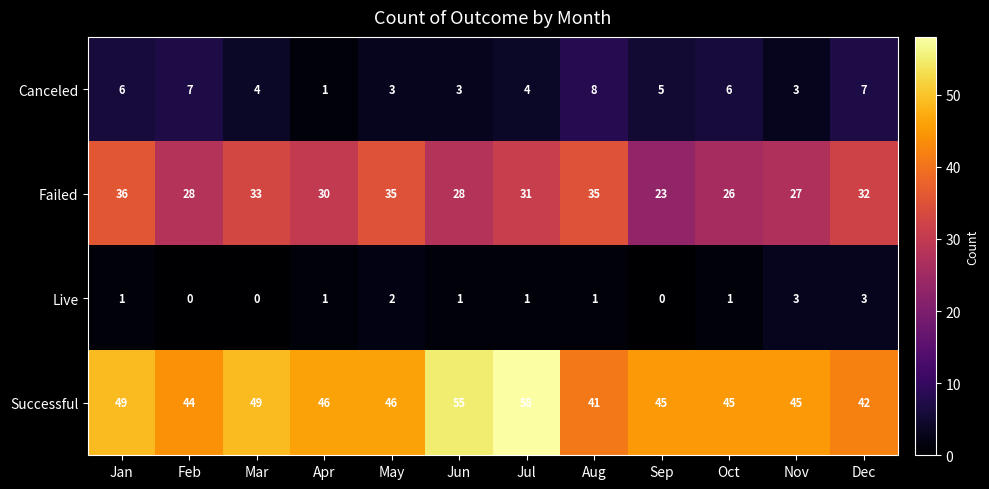

Which series has the largest total across all categories?

Successful